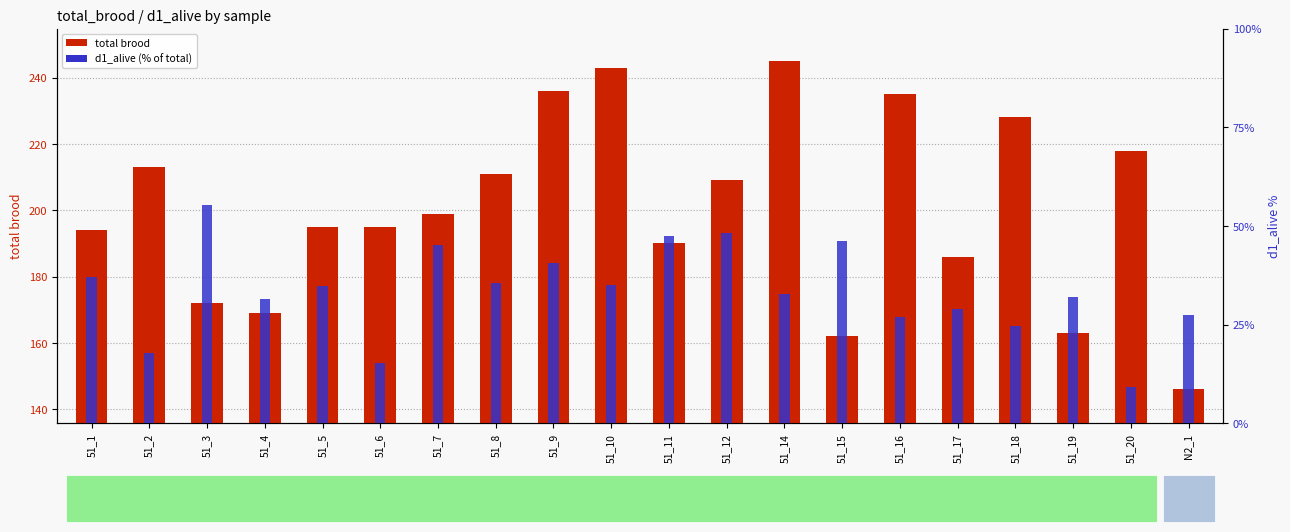

What is the total value across all series at 51_14?

277.7